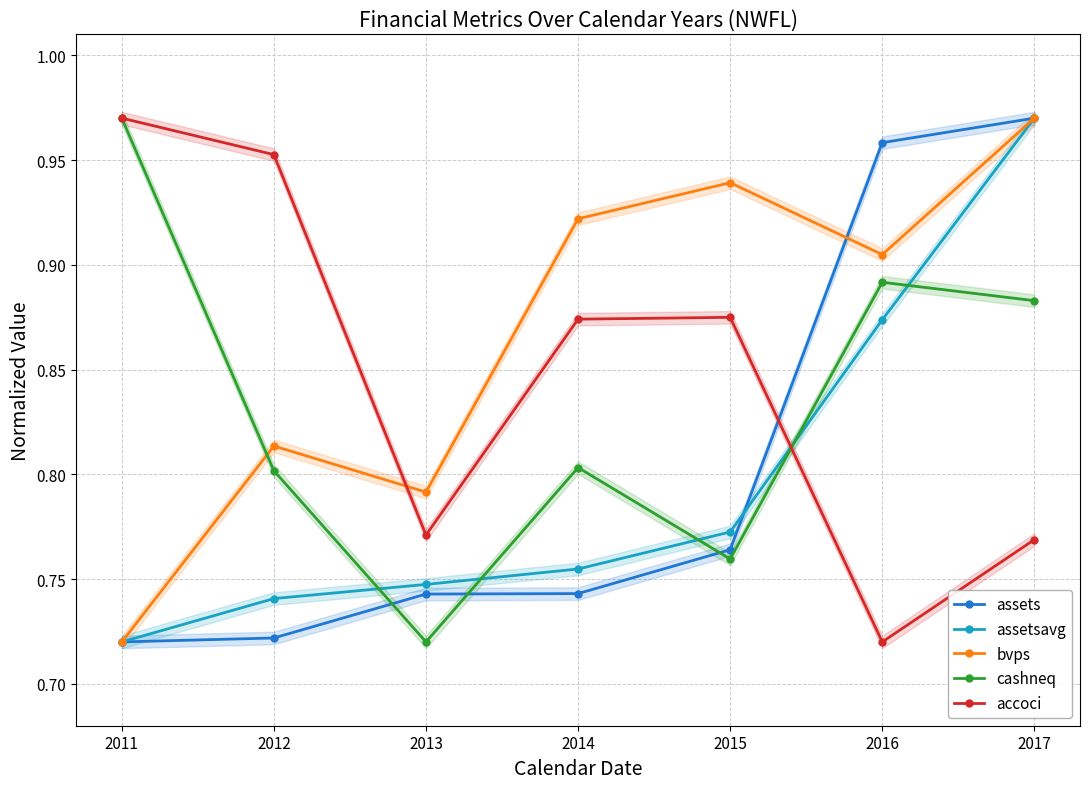

Where do assets and assetsavg first cross each other?

2015 and 2016